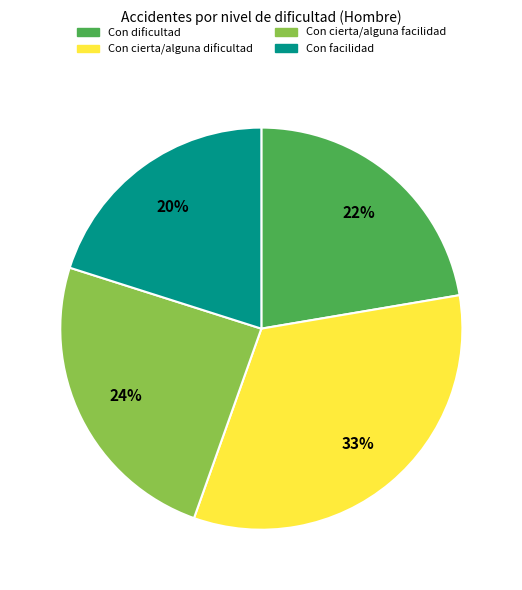

To the nearest percent, what is the average slice percentage?

25%